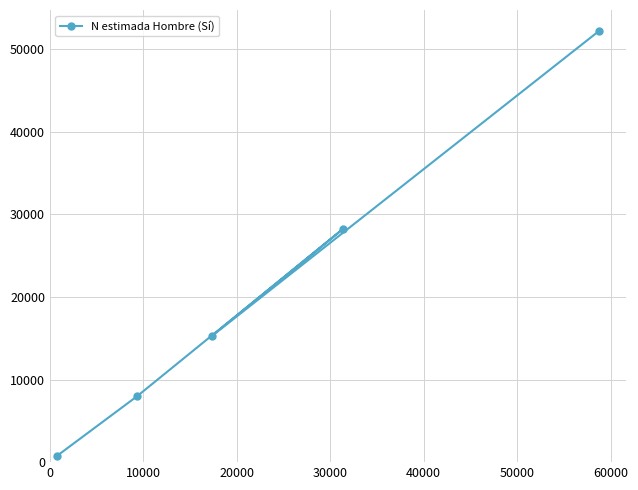

What is the difference between the second highest and minimum values?

27479